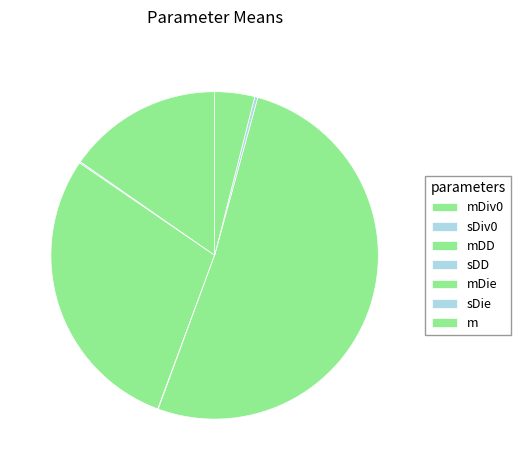

To the nearest percent, what is the difference between the sDie and mDD slice percentages?

29%